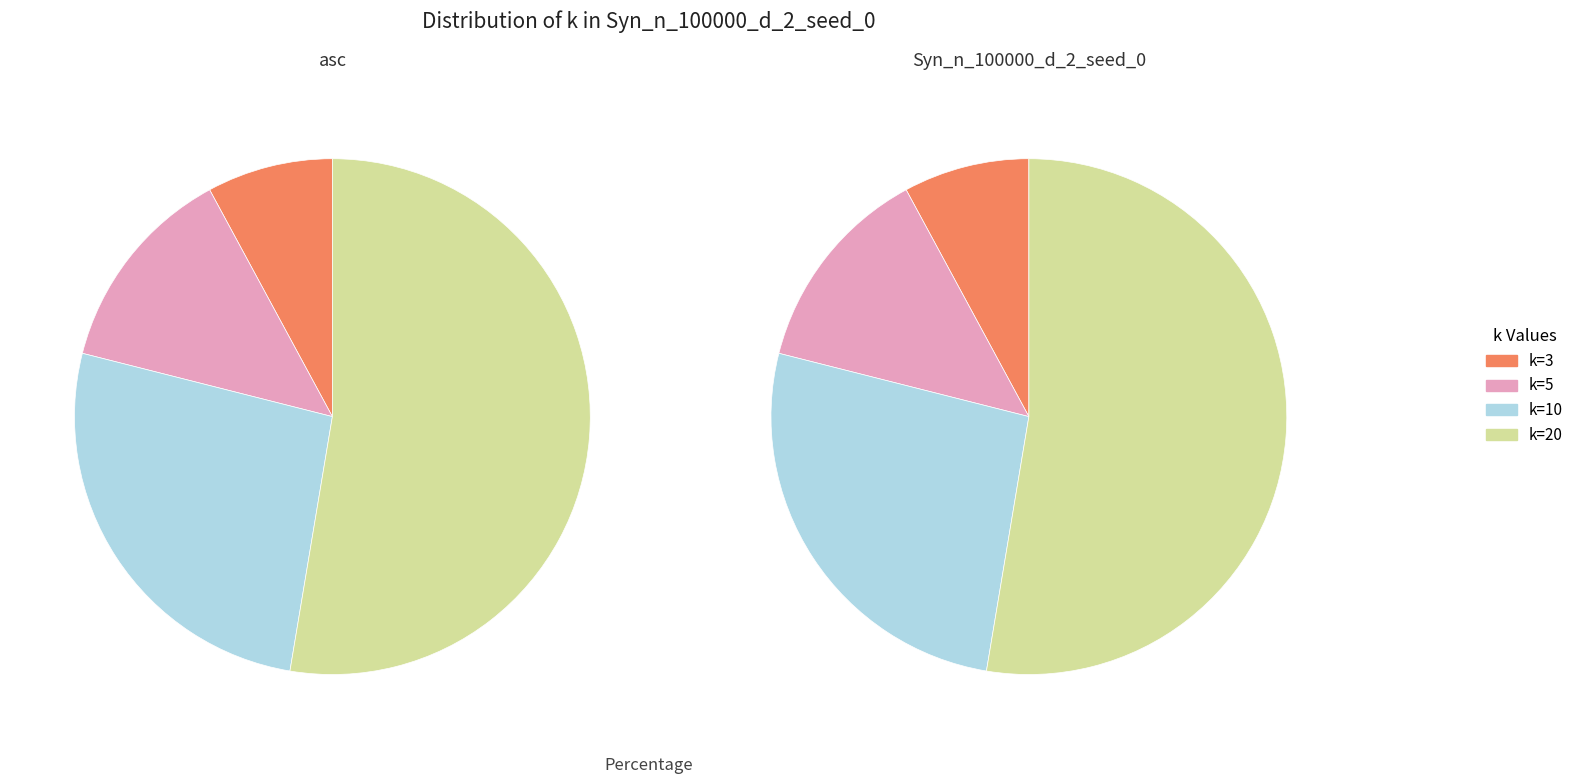

To the nearest percent, what percentage of the pie is k=10?

26%